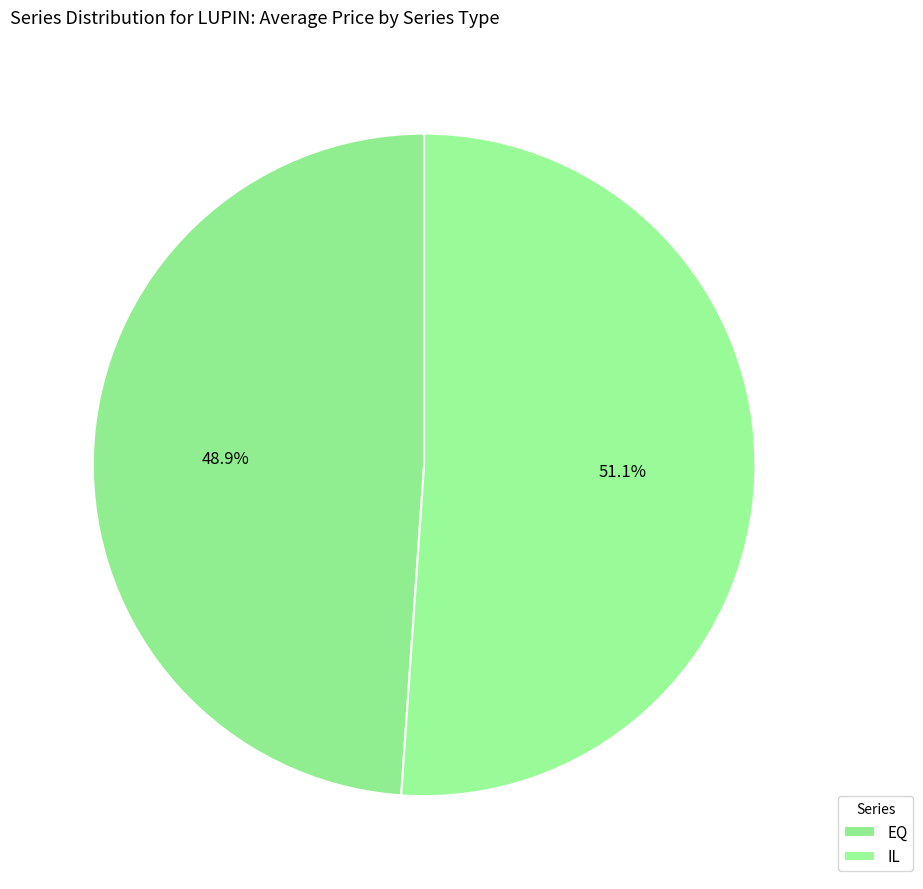

Combined, do IL and EQ account for over 50%?

Yes